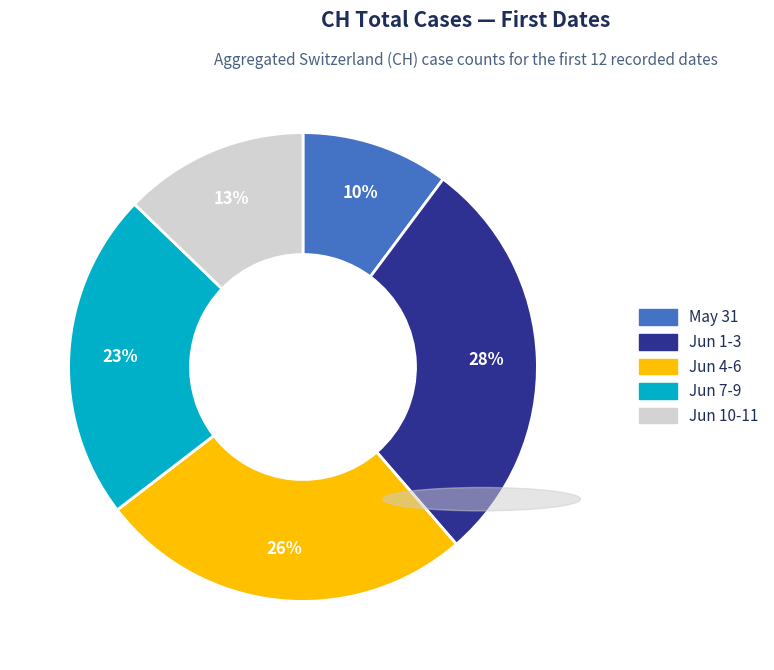

Is there a majority slice in this chart?

No